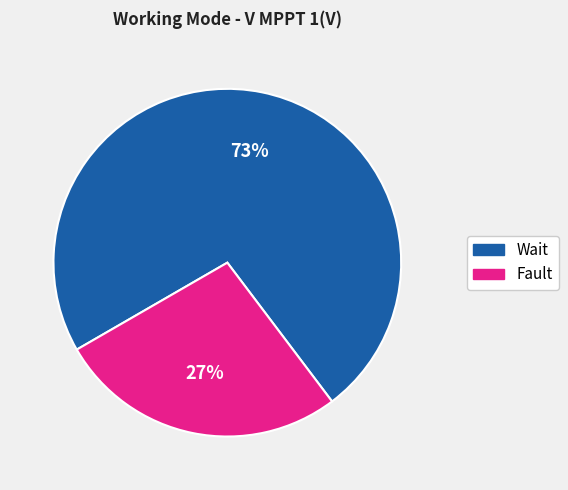

Do Wait and Fault together represent more than half of the pie?

Yes